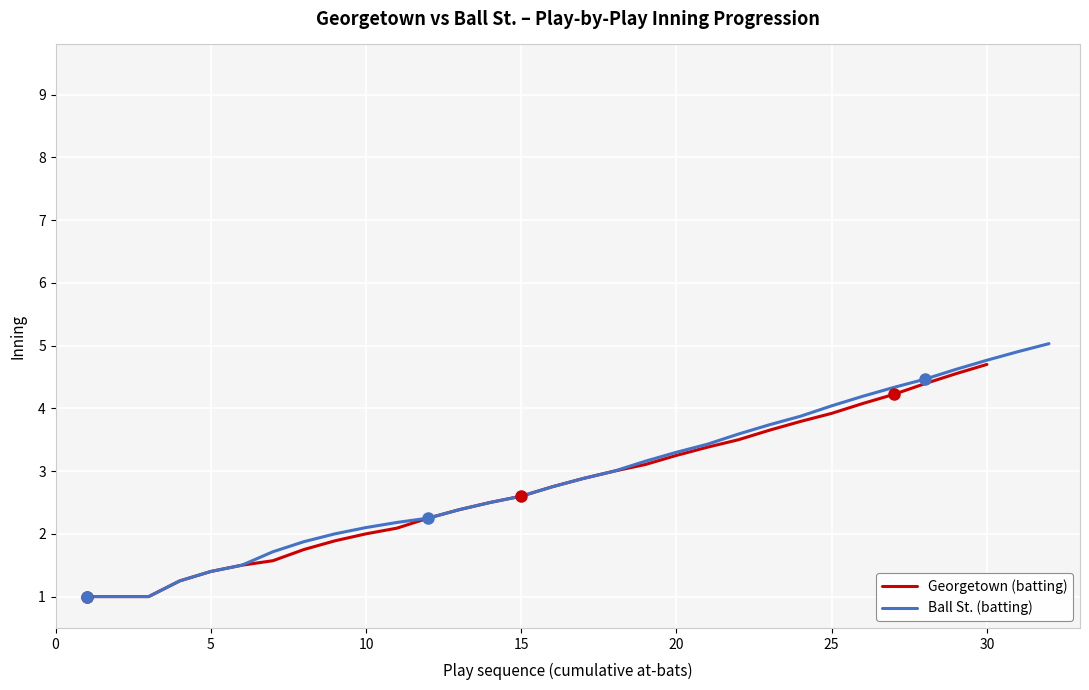

What is the highest value of the Georgetown (batting) series?

4.7